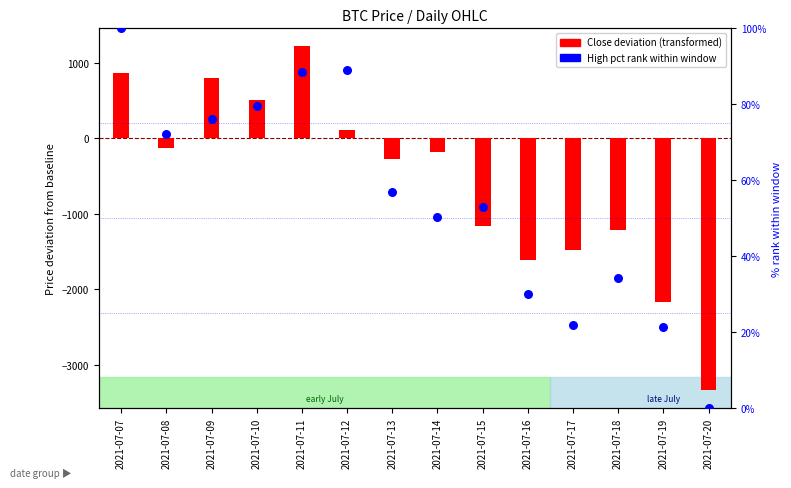

Is the value of Close deviation at 2021-07-19 greater than the value of High pct rank at 2021-07-18?

No